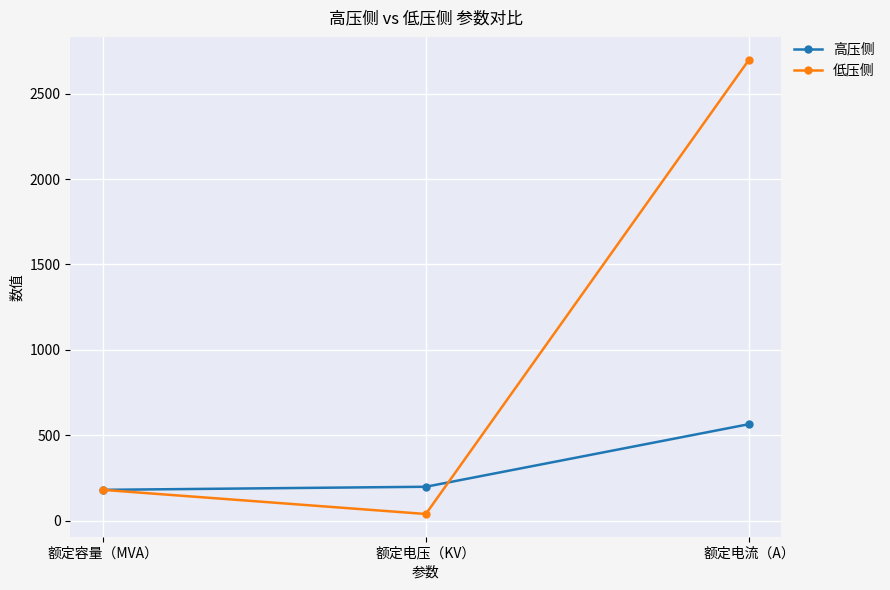

What is the value of the 高压侧 point at the 3rd from the left?

564.7